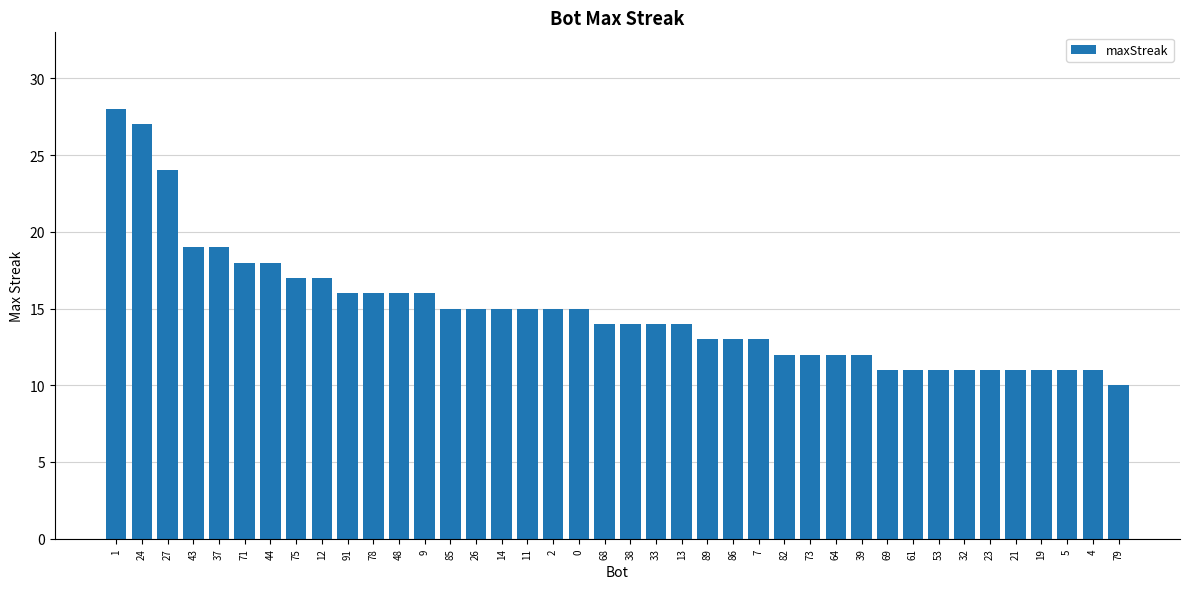

What is the value of the 8th bar from the left?

17